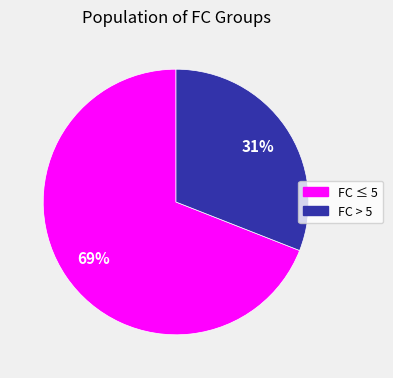

To the nearest percent, what is the average slice percentage?

50%